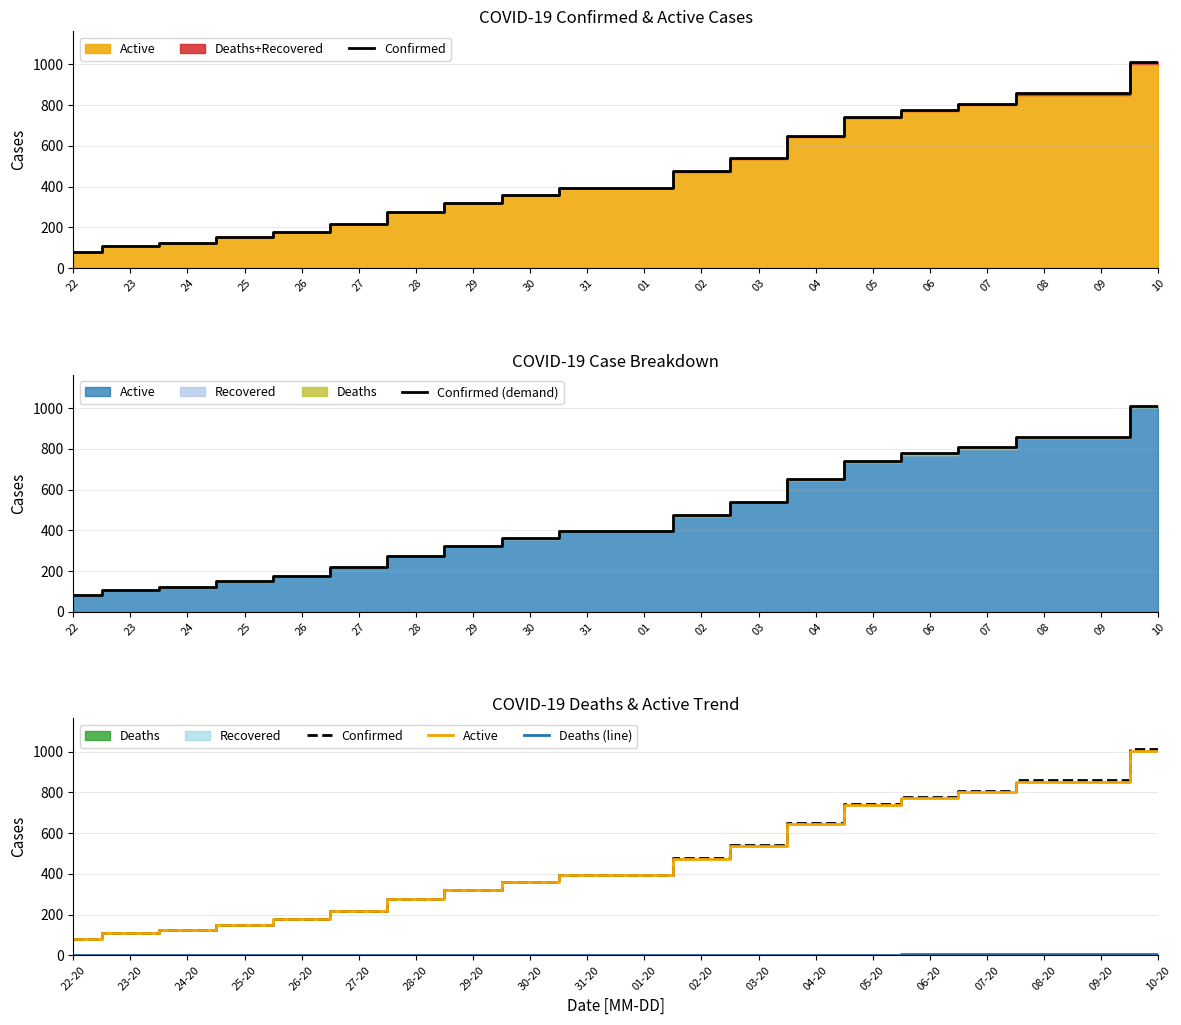

What is the value of the Confirmed (demand) point at the 4th from the left?

151